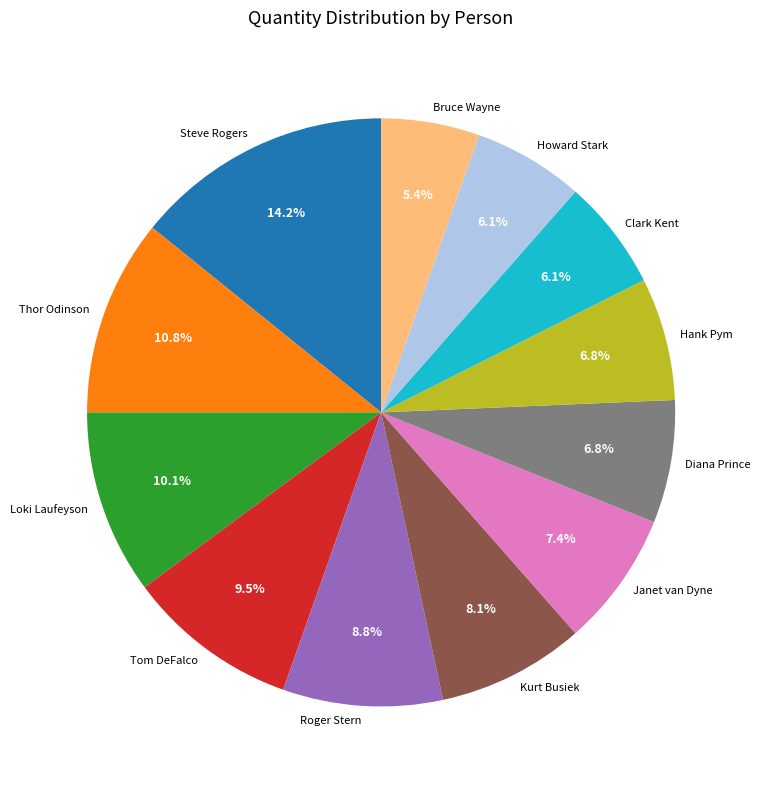

To the nearest percent, what is the combined percentage of Loki Laufeyson and Steve Rogers?

24%